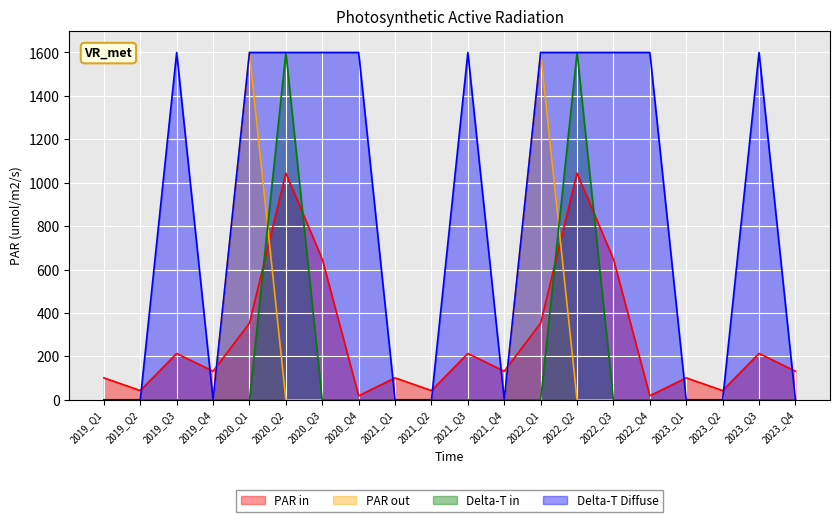

Between 2023_Q3 and 2022_Q2, which is larger?

2022_Q2